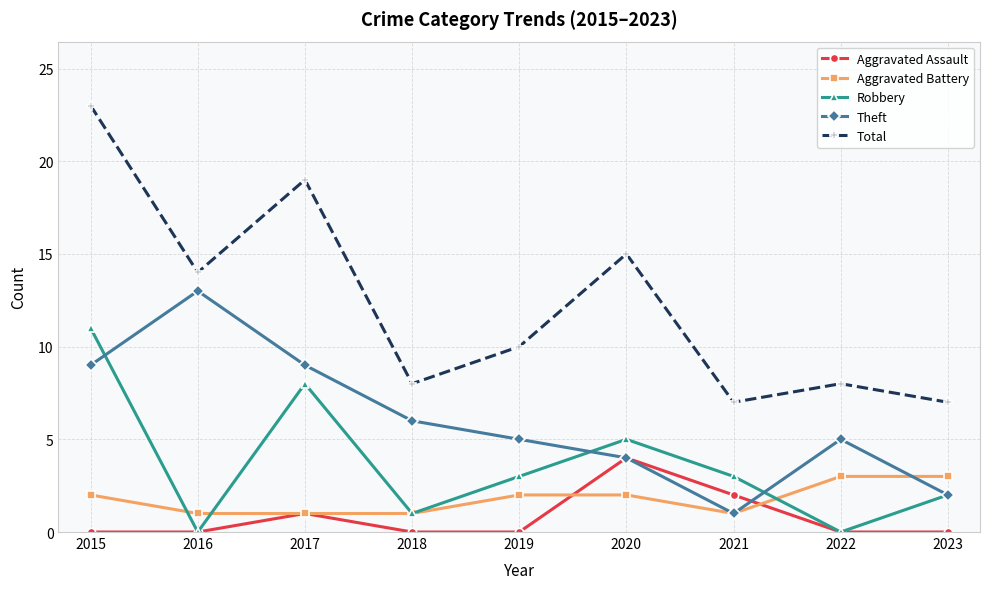

Reading right to left, transcribe all the data shown in this chart.

Aggravated Assault: 2023=0	2022=0	2021=2	2020=4	2019=0	2018=0	2017=1	2016=0	2015=0
Aggravated Battery: 2023=3	2022=3	2021=1	2020=2	2019=2	2018=1	2017=1	2016=1	2015=2
Robbery: 2023=2	2022=0	2021=3	2020=5	2019=3	2018=1	2017=8	2016=0	2015=11
Theft: 2023=2	2022=5	2021=1	2020=4	2019=5	2018=6	2017=9	2016=13	2015=9
Total: 2023=7	2022=8	2021=7	2020=15	2019=10	2018=8	2017=19	2016=14	2015=23